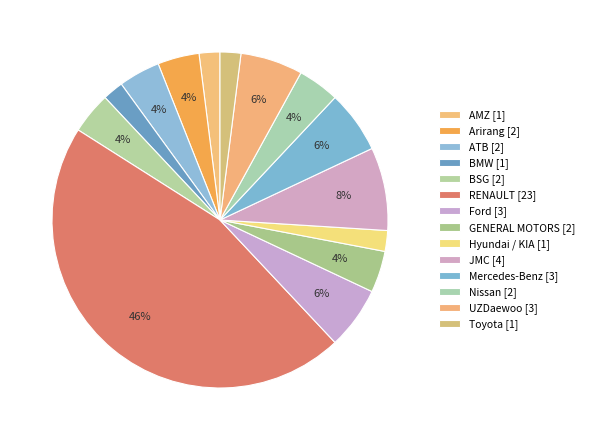

How many slices are in this pie chart?

14